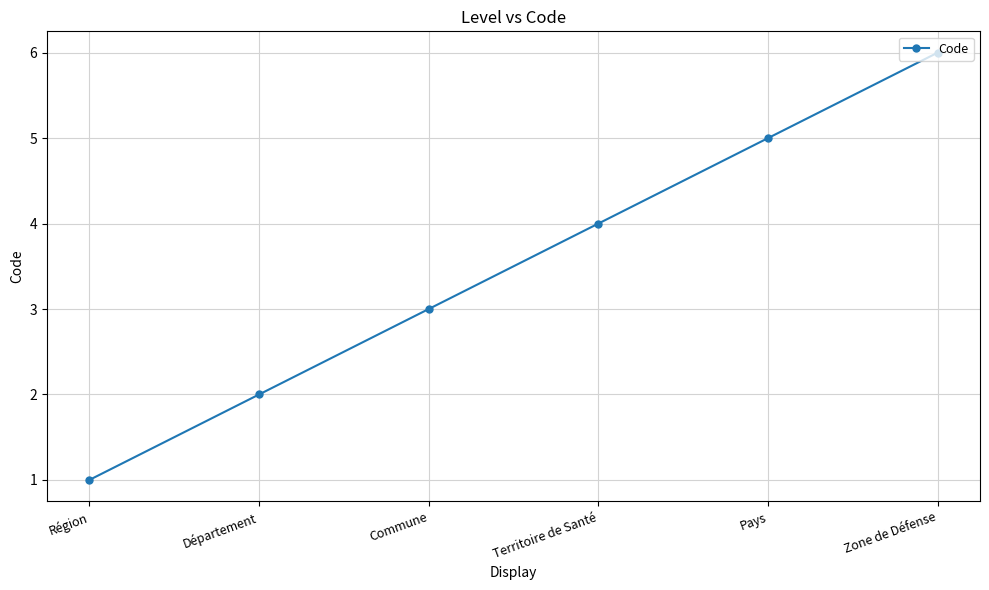

The value at Pays is 5. True or false?

True